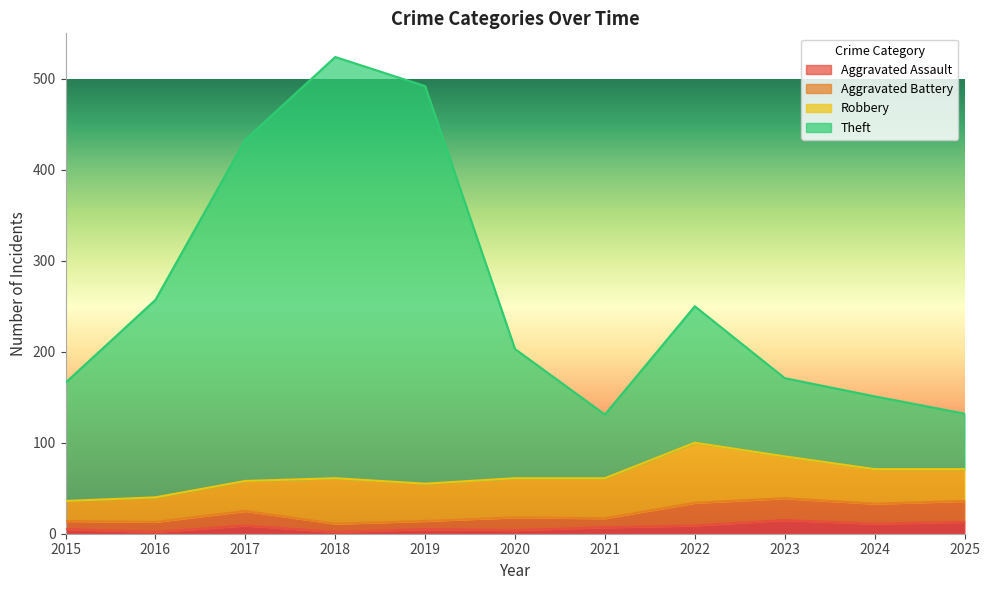

What are all the series names shown in the legend?

Aggravated Assault, Aggravated Battery, Robbery, Theft